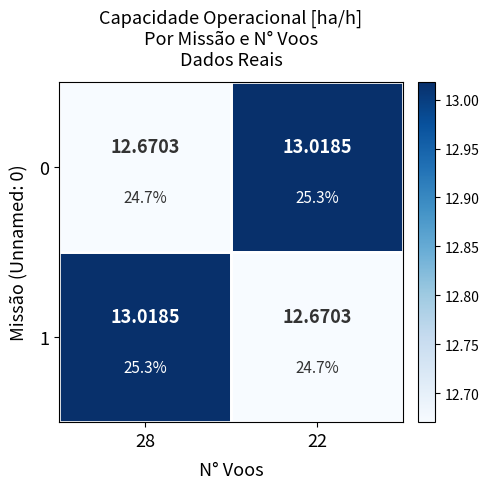

What is the difference between the highest and lowest values at 22?

0.3